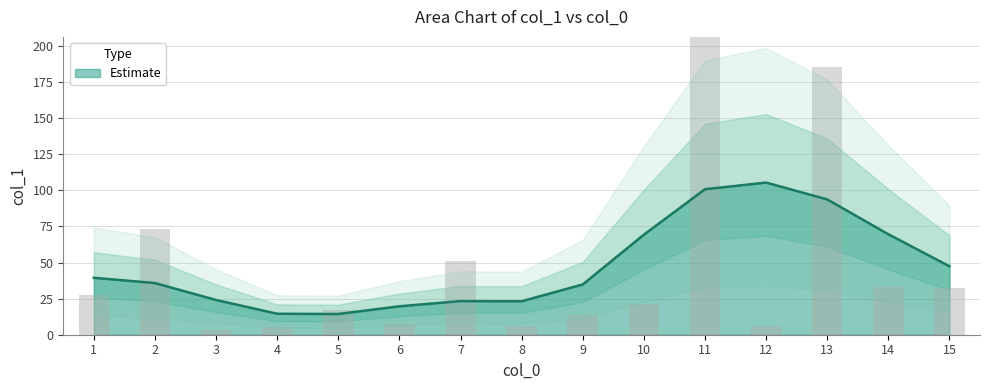

How many bars are there in total?

15